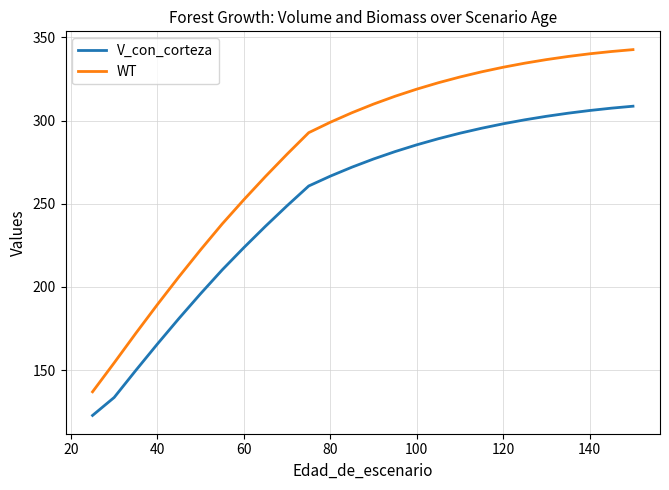

The WT series shows 51.4 at 60. True or false?

False